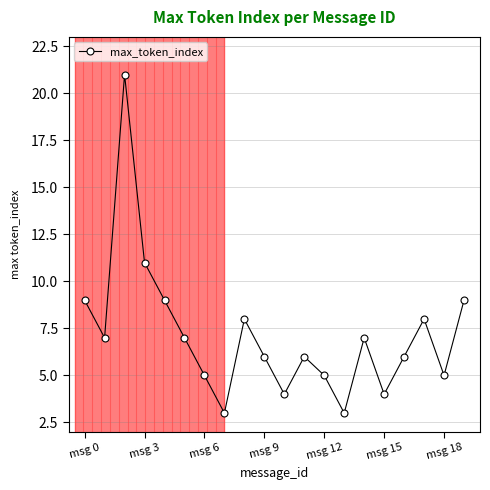

True or false: there are more than 2 points higher than both neighbors.

True